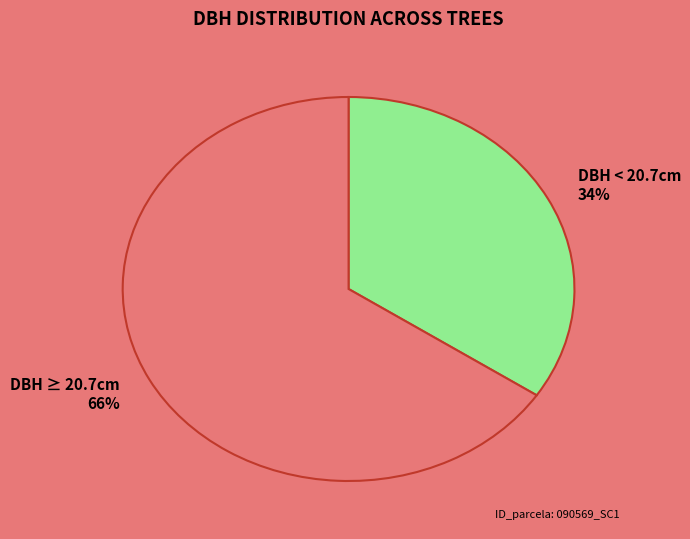

Between DBH ≥ 20.7cm and DBH < 20.7cm, which is larger?

DBH ≥ 20.7cm